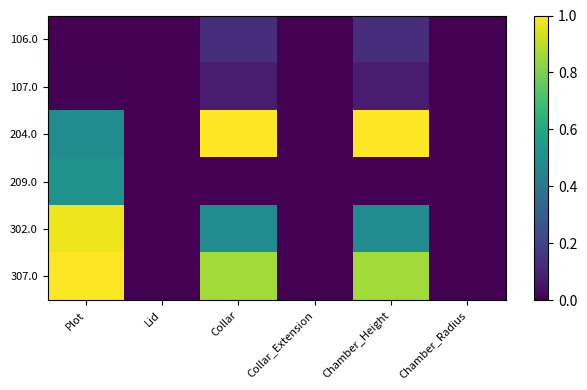

At which category is the sum across all series the highest?

Plot